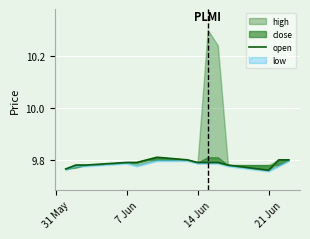

Does the chart display data point markers on the line(s)?

No